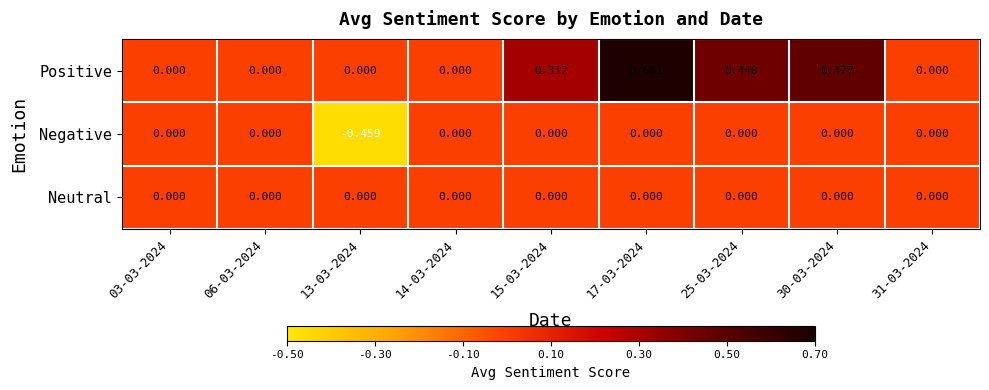

At which category is the sum across all series the highest?

17-03-2024